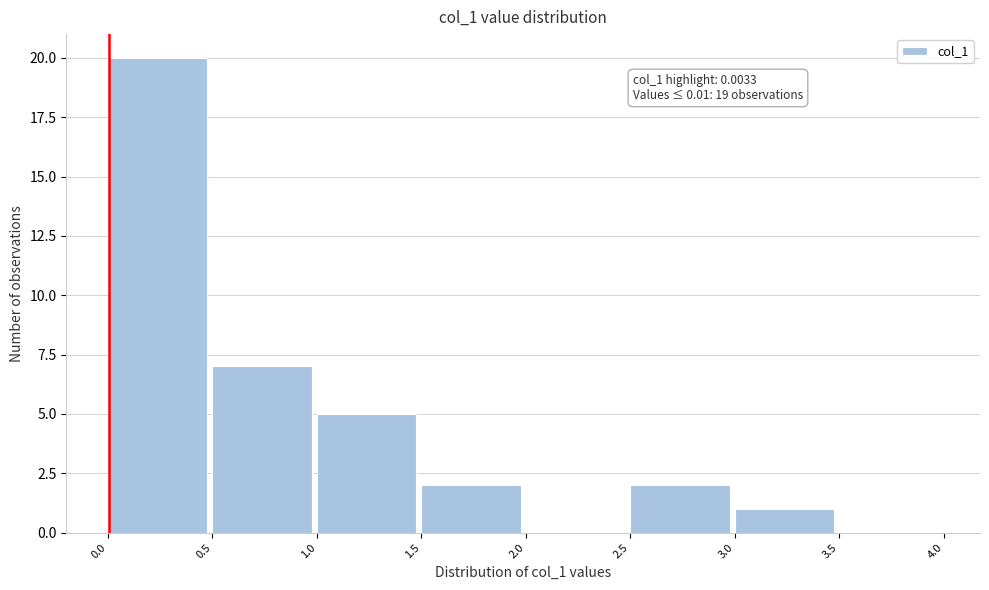

Over which range of the x-axis is the bar tallest?

0.0 to 0.5